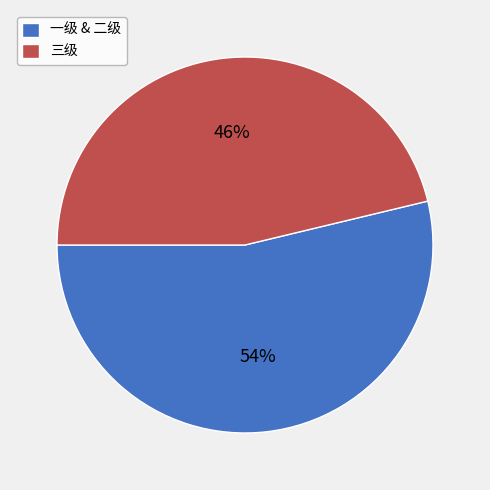

Which slice is the smallest?

三级